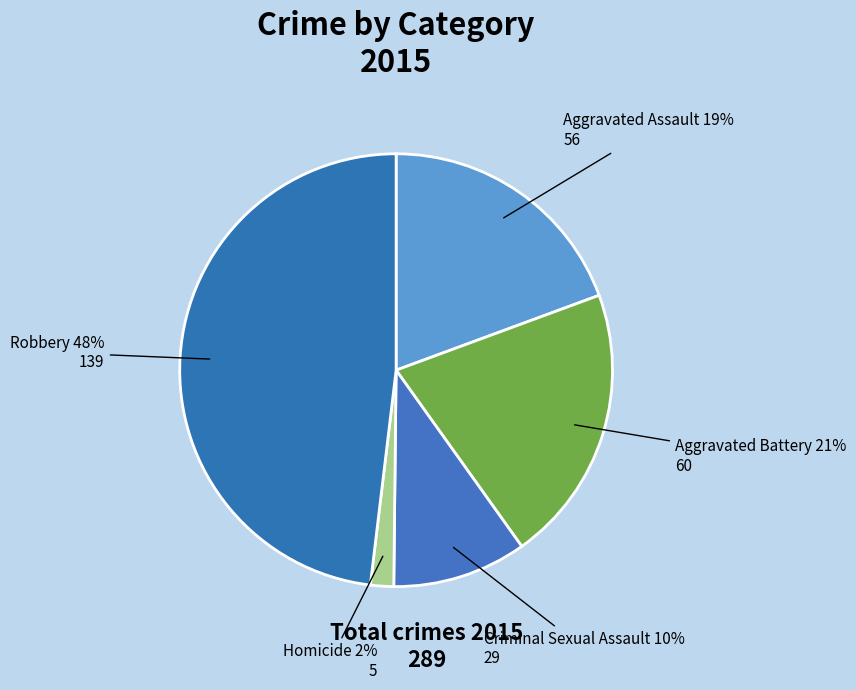

Does any single category account for the majority?

No